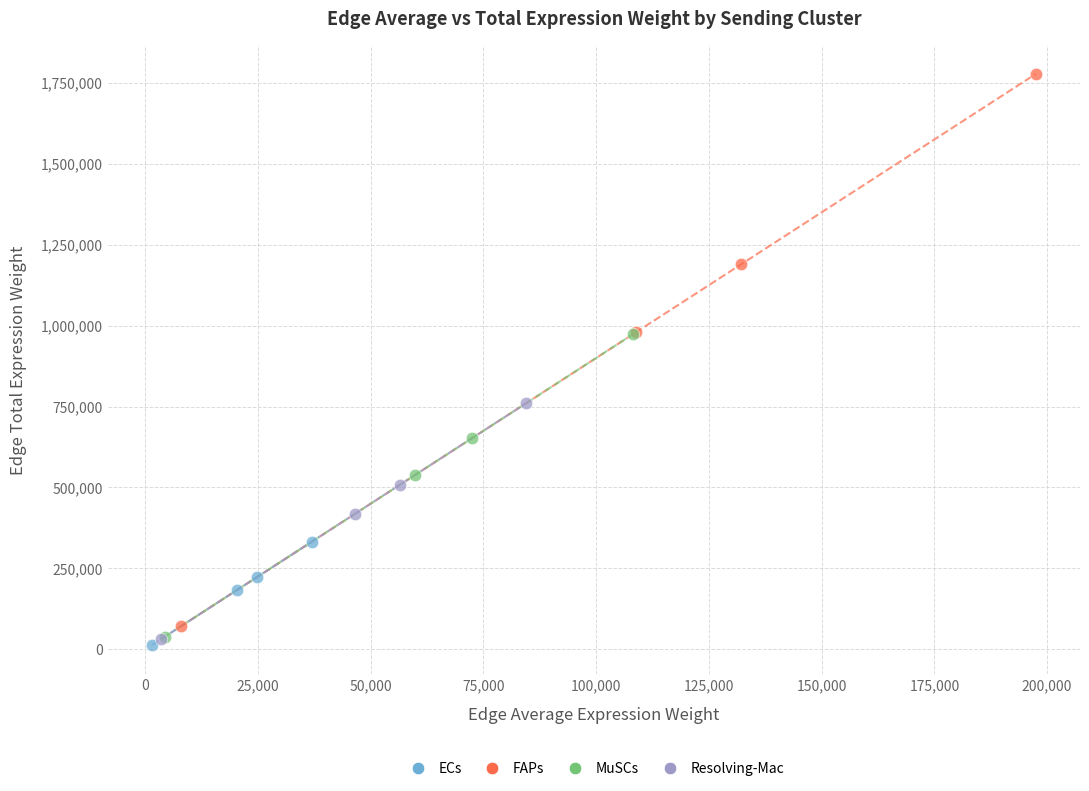

Which series reaches the maximum Y coordinate?

FAPs